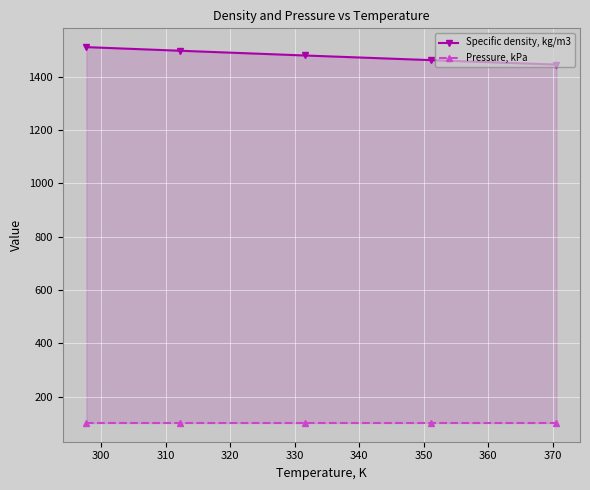

True or false: Pressure, kPa has a value of 101.3 at 320.

True